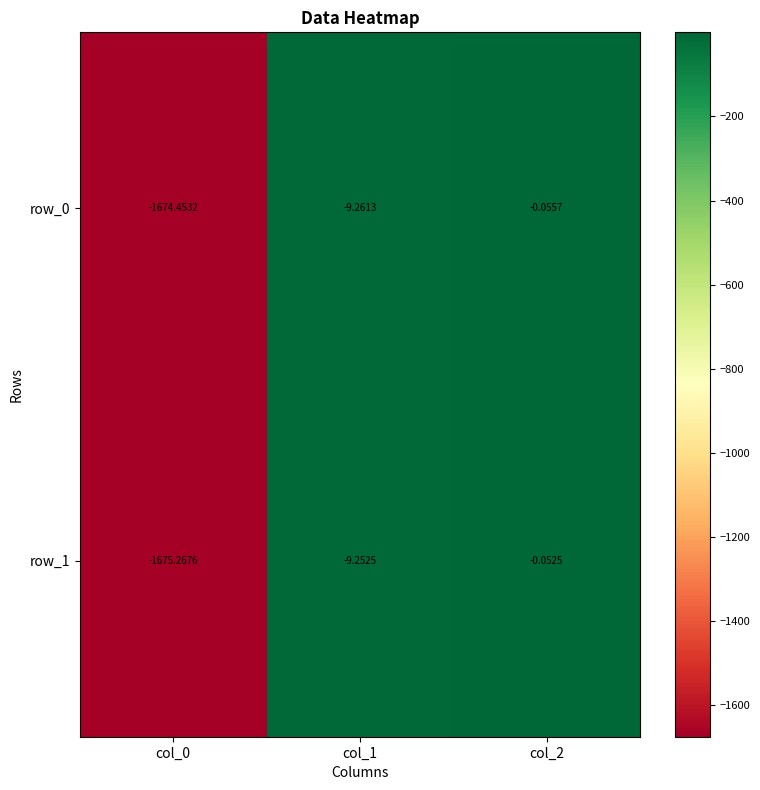

List the series in order of their overall mean, lowest first.

row_1, row_0